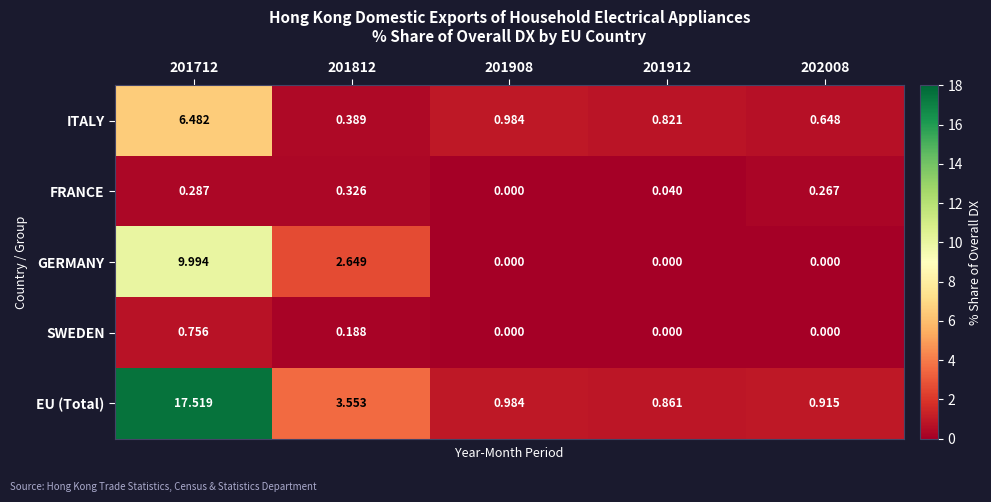

Which series has the widest spread of values?

EU (Total)